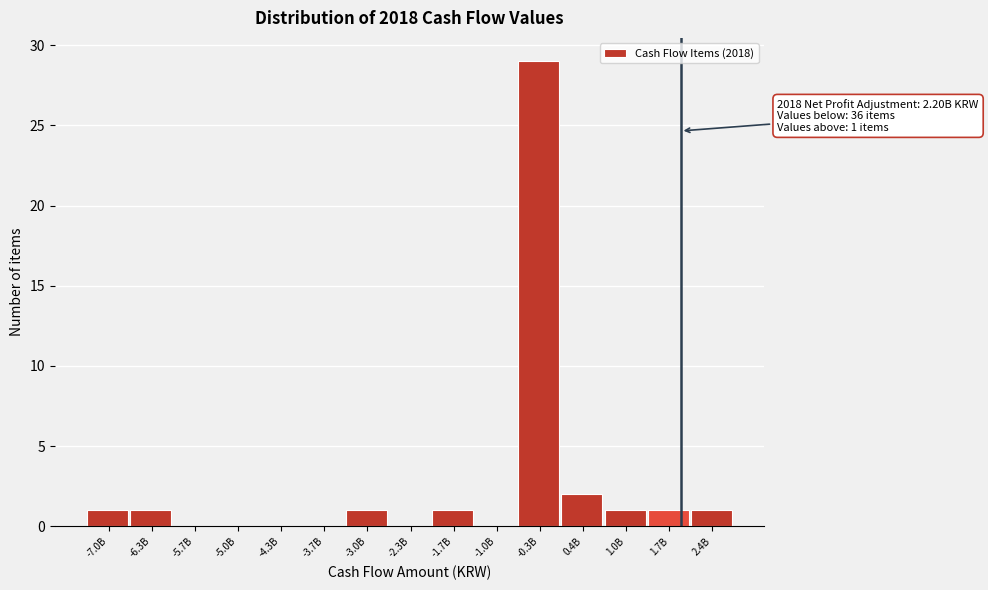

Reading left to right, transcribe all the data shown in this chart.

-7.0B=1	-6.3B=1	-5.7B=0	-5.0B=0	-4.3B=0	-3.7B=0	-3.0B=1	-2.3B=0	-1.7B=1	-1.0B=0	-0.3B=29	0.4B=2	1.0B=1	1.7B=1	2.4B=1